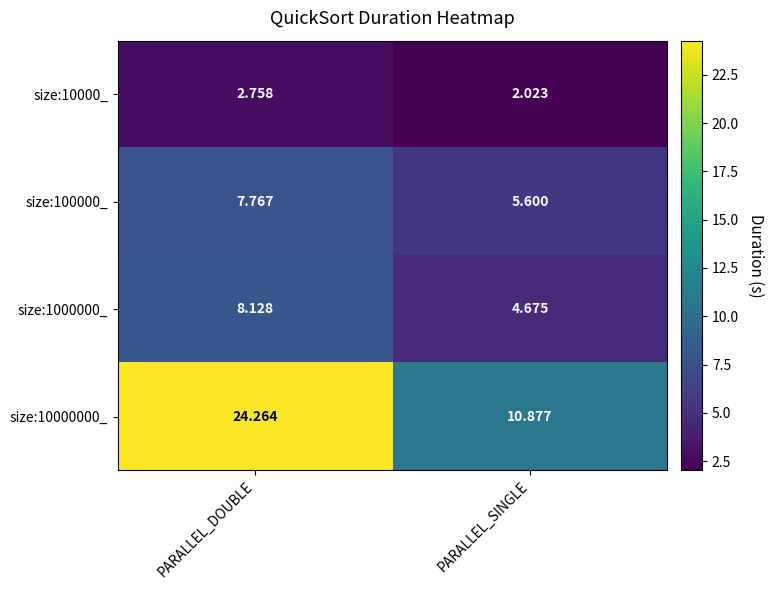

At which label is size:100000_ closest to 6?

PARALLEL_SINGLE